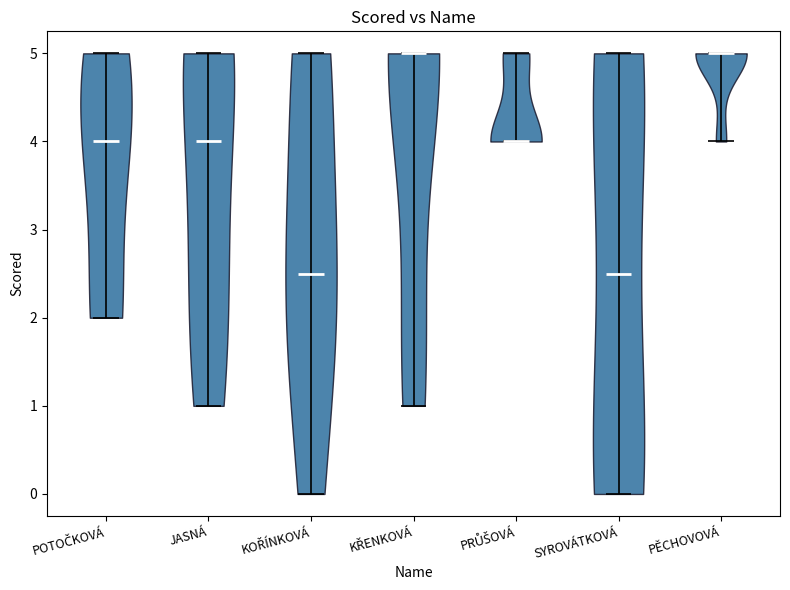

Reading left to right, read every violin against the y-axis: where its median line is, and the lowest and highest points it reaches. The values are not printed on the chart, so give them approximately, as read against the axis.

POTOČKOVÁ: median line 4.0, lowest point 2.0, highest point 5.0
JASNÁ: median line 4.0, lowest point 1.0, highest point 5.0
KOŘÍNKOVÁ: median line 2.5, lowest point 0.0, highest point 5.0
KŘENKOVÁ: median line 5.0, lowest point 1.0, highest point 5.0
PRŮŠOVÁ: median line 4.0, lowest point 4.0, highest point 5.0
SYROVÁTKOVÁ: median line 2.5, lowest point 0.0, highest point 5.0
PĚCHOVOVÁ: median line 5.0, lowest point 4.0, highest point 5.0